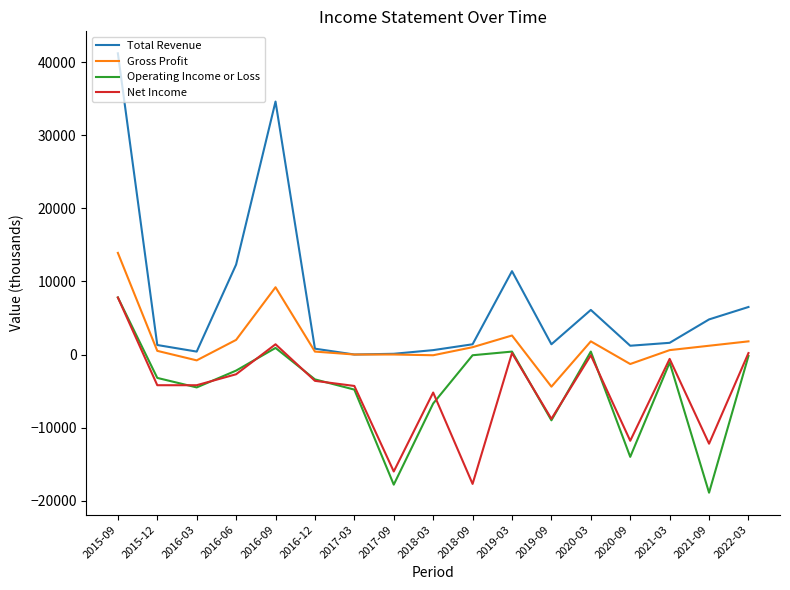

Between 2019-03 and 2020-03, which series saw the biggest shift?

Total Revenue